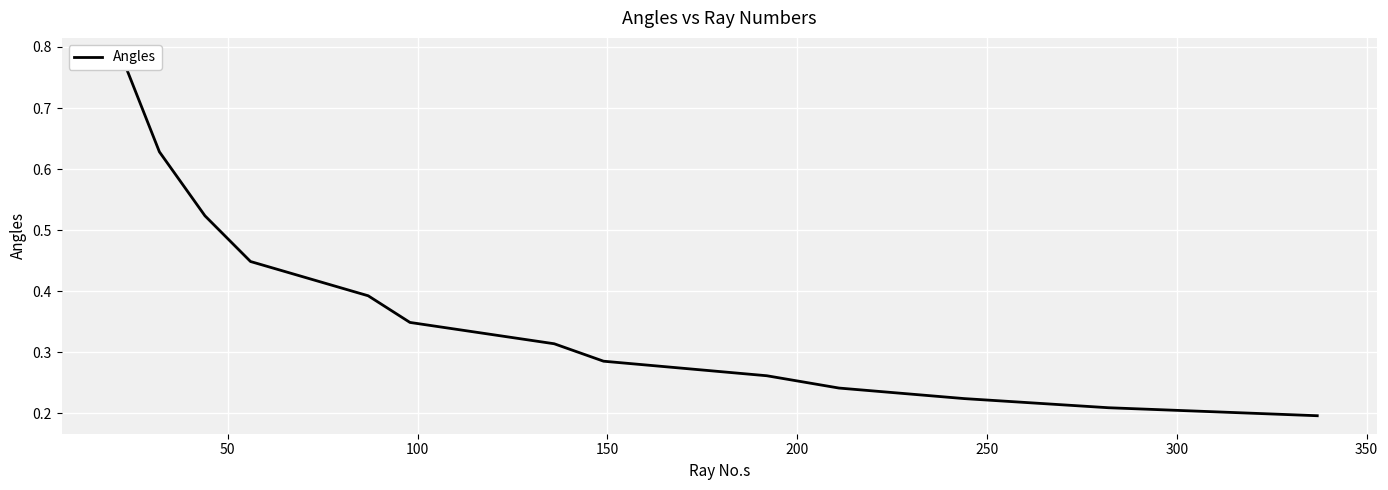

What is the difference between the maximum and minimum values?

0.6